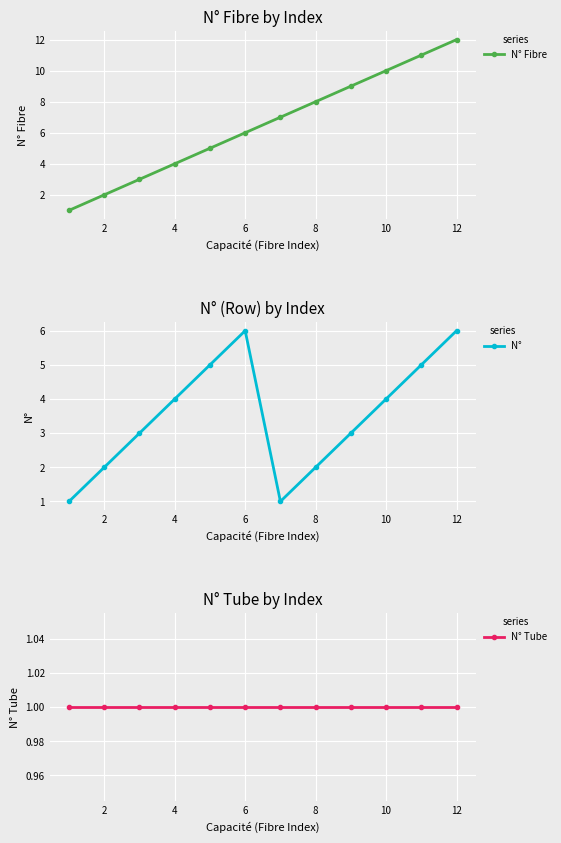

What is the sum of all N° Tube values?

12